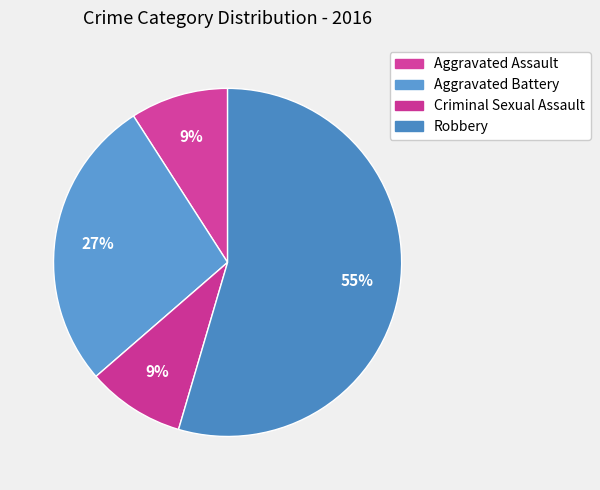

What percentage do Aggravated Assault and Aggravated Battery together represent?

36.4%